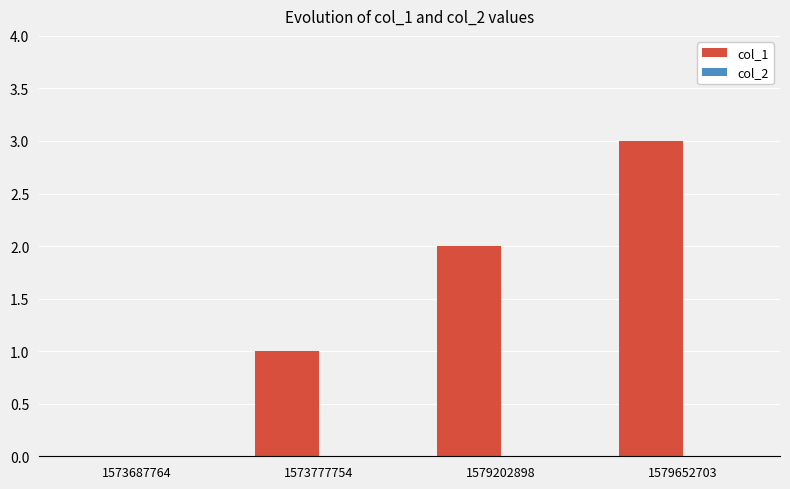

Between 1573687764 and 1573777754, which is larger?

1573777754